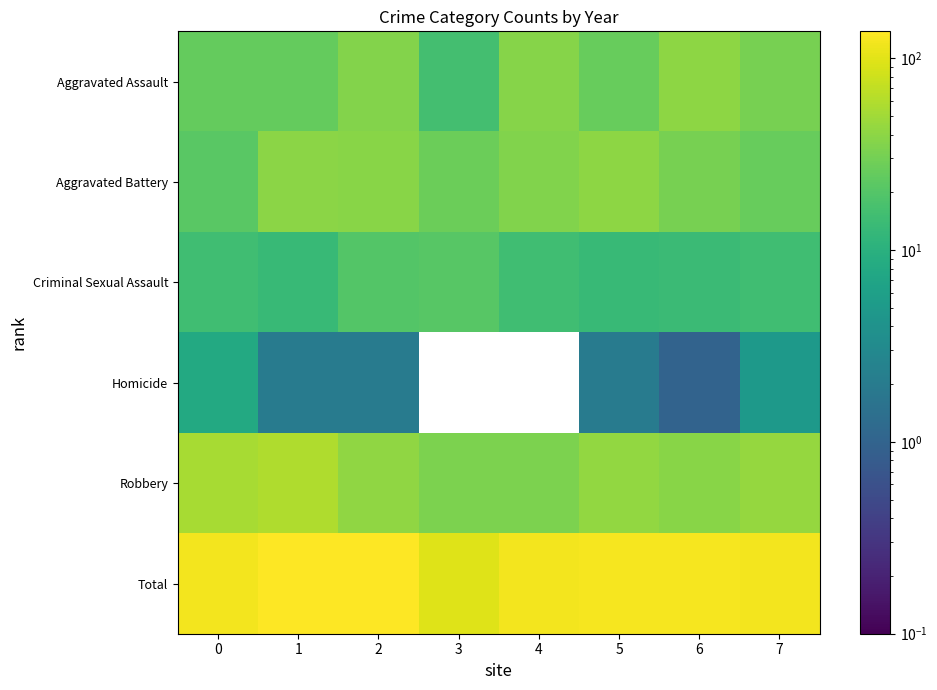

Reading left to right, extract all data points from this chart.

Aggravated Assault: 0=25	1=25	2=36	3=16	4=37	5=26	6=40	7=31
Aggravated Battery: 0=22	1=39	2=38	3=27	4=35	5=40	6=31	7=26
Criminal Sexual Assault: 0=15	1=13	2=20	3=21	4=15	5=13	6=14	7=15
Homicide: 0=8	1=2	2=2	3=0	4=0	5=2	6=1	7=5
Robbery: 0=53	1=58	2=42	3=33	4=33	5=43	6=38	7=44
Total: 0=123	1=137	2=138	3=97	4=120	5=124	6=124	7=121